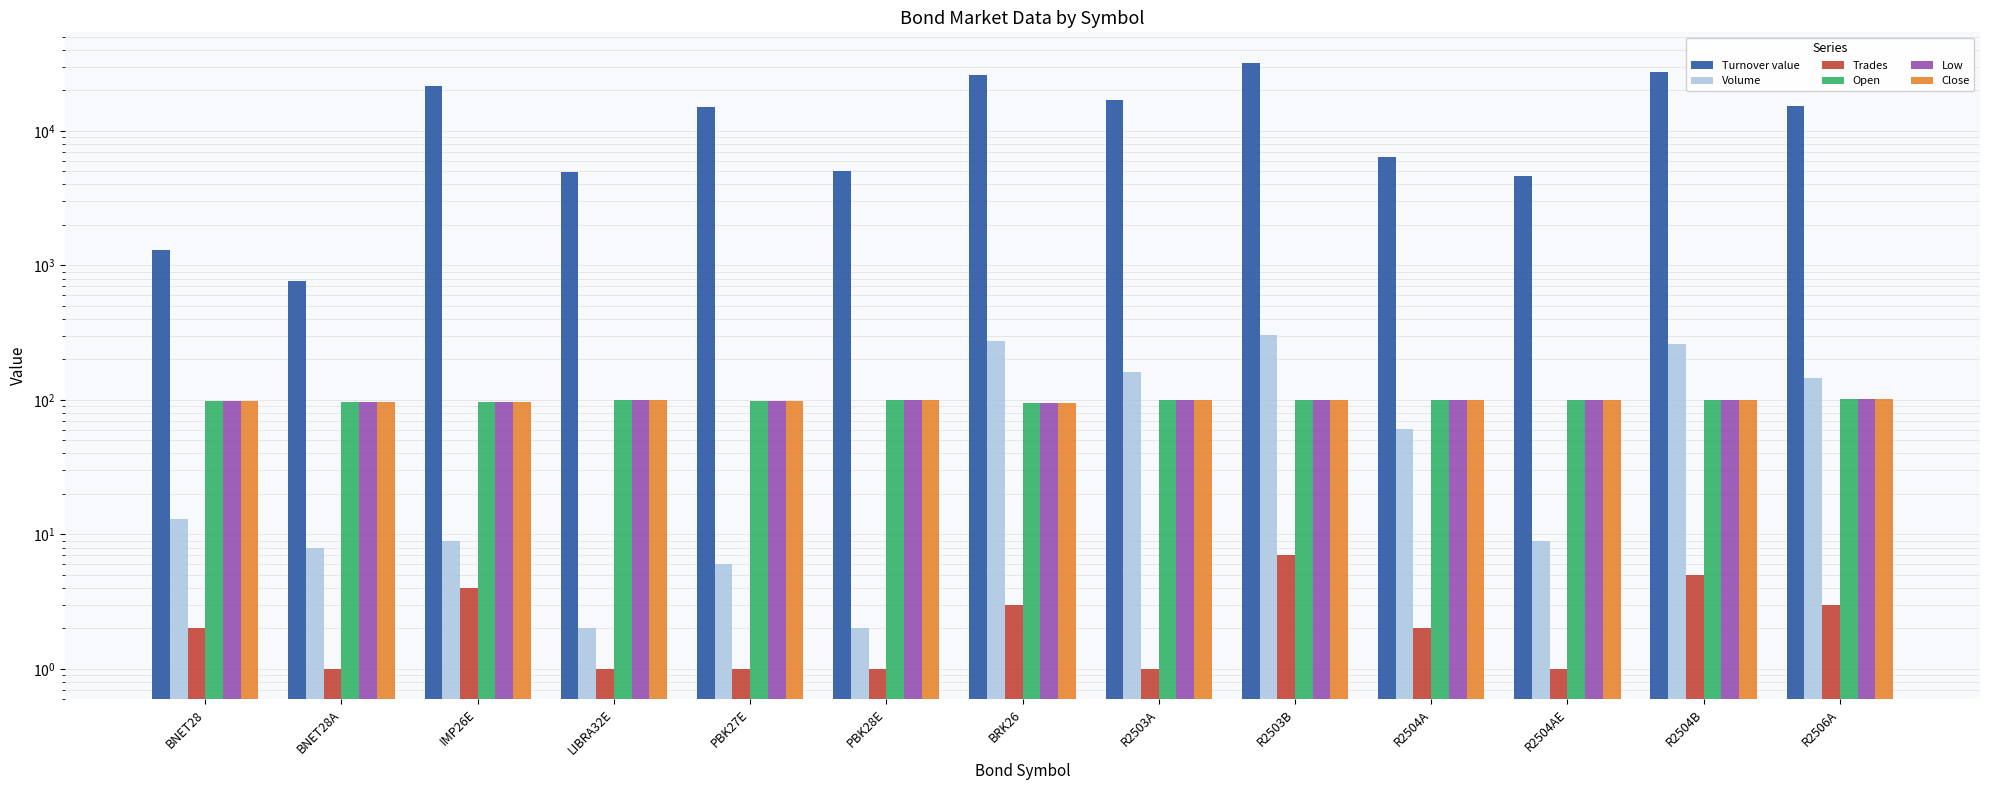

At LIBRA32E, list the series in order from largest to smallest.

Turnover value, Open, Low, Close, Volume, Trades